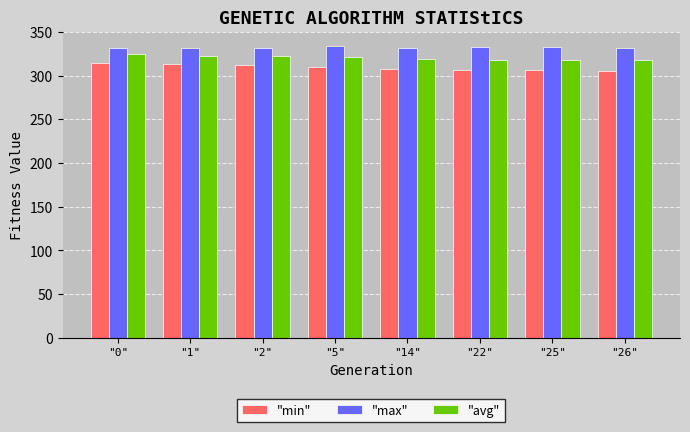

What are all the series names shown in the legend?

"min", "max", "avg"